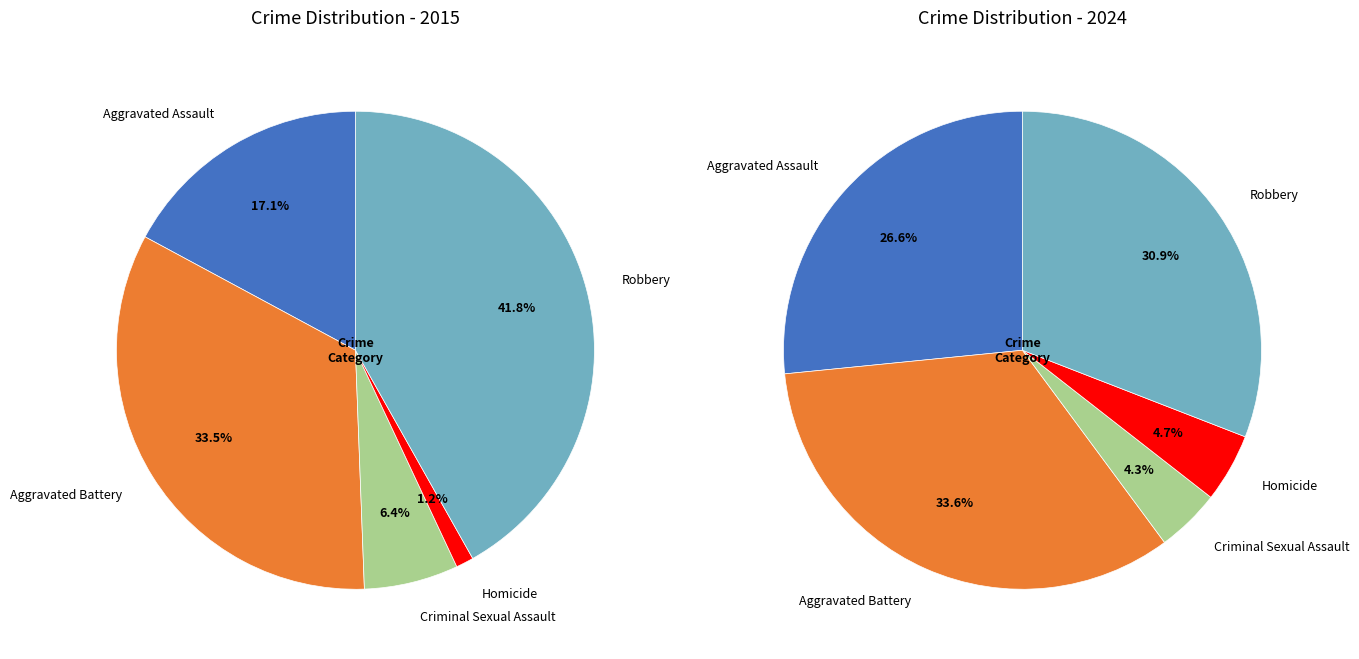

What percentage do Robbery and Criminal Sexual Assault together represent?

48.2%